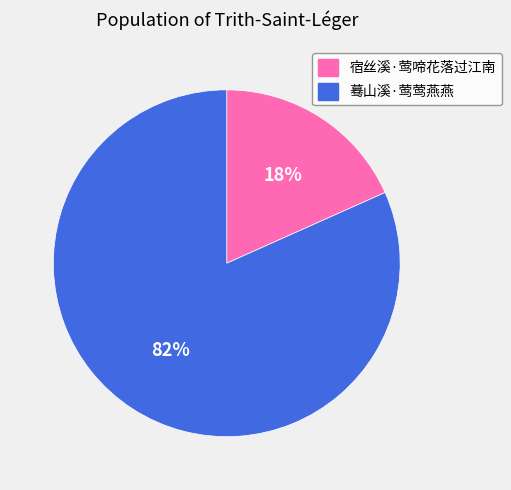

To the nearest percent, what is the combined percentage of 蓦山溪·莺莺燕燕 and 宿丝溪·莺啼花落过江南?

100%